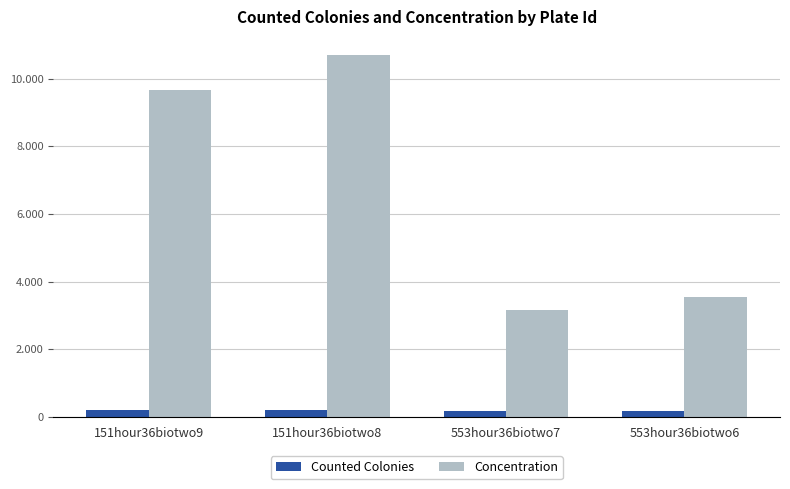

At which label is Concentration closest to 6936?

151hour36biotwo9